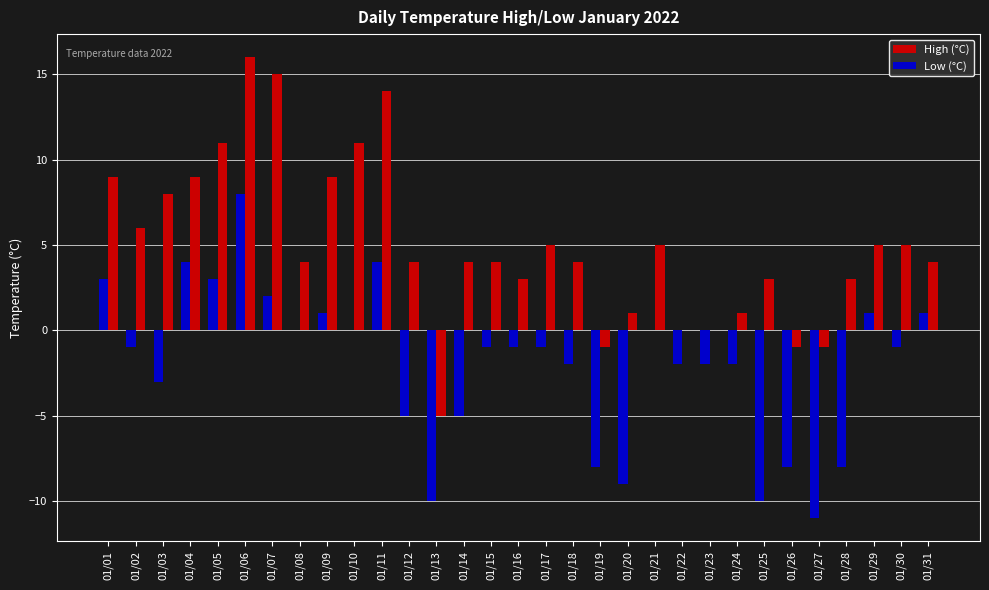

Where does the Low (°C) series first go above -1?

01/01